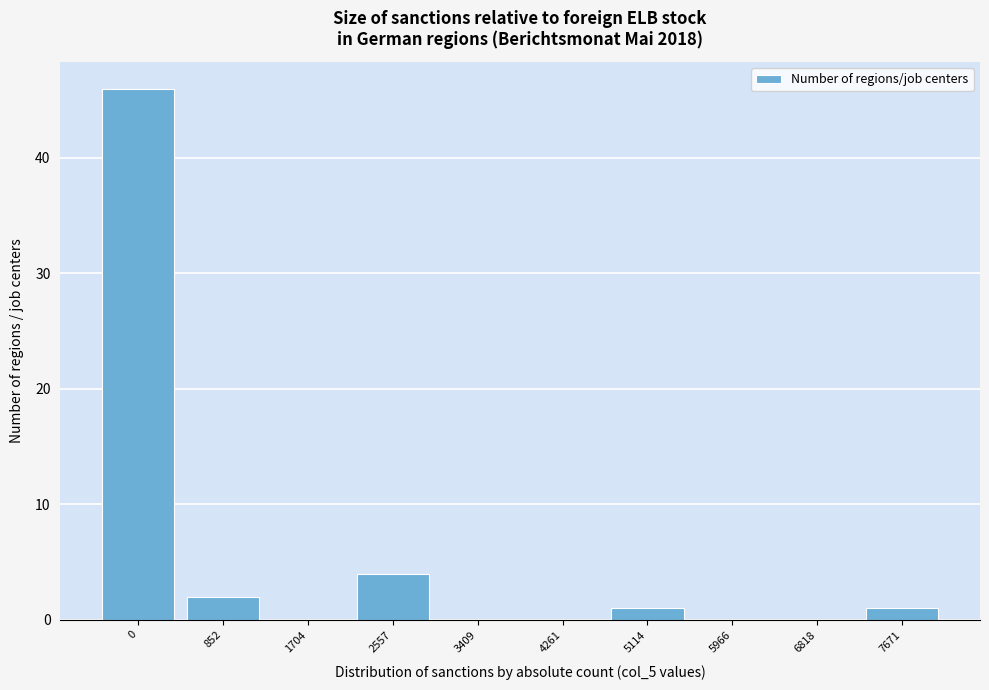

Reading left to right, what are all the values shown in this chart?

0=46	852=2	1704=0	2557=4	3409=0	4261=0	5114=1	5966=0	6818=0	7671=1